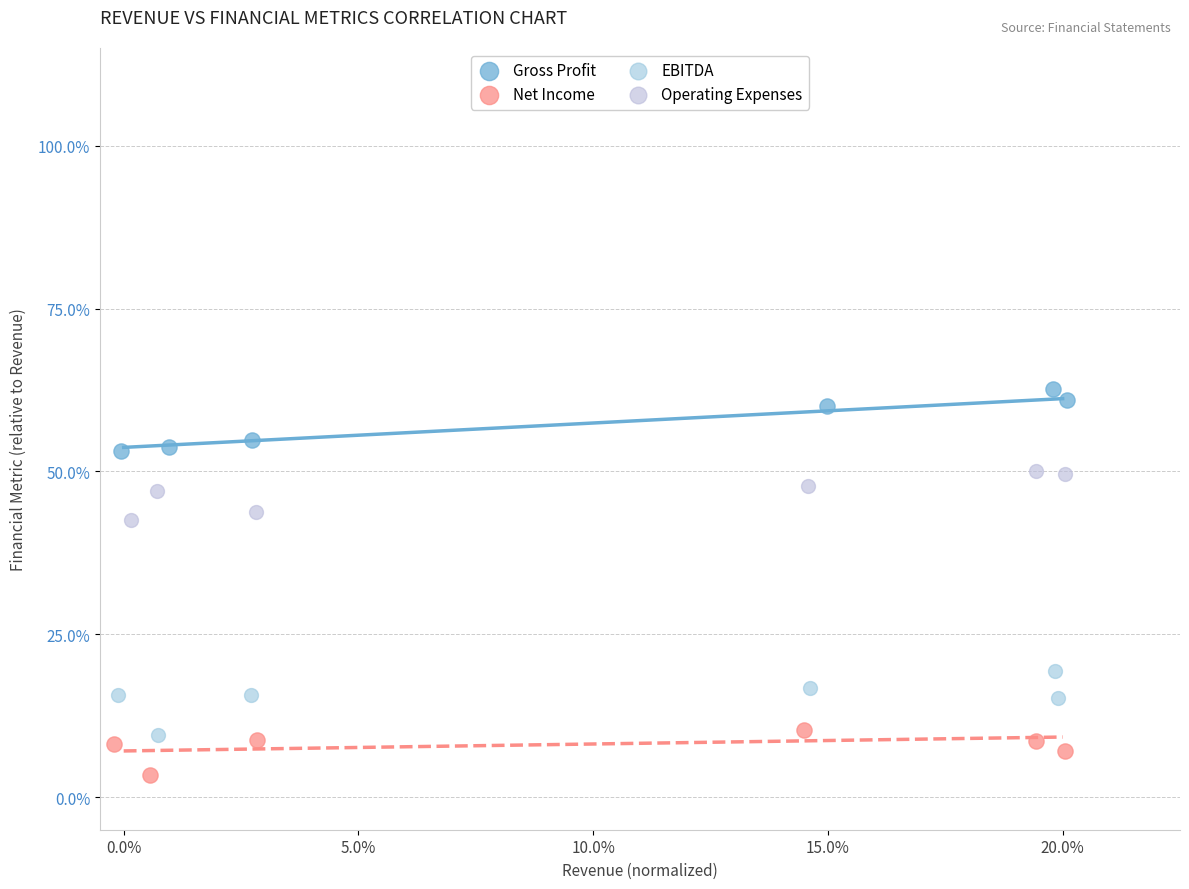

Which series contains the lowest Y value?

Net Income